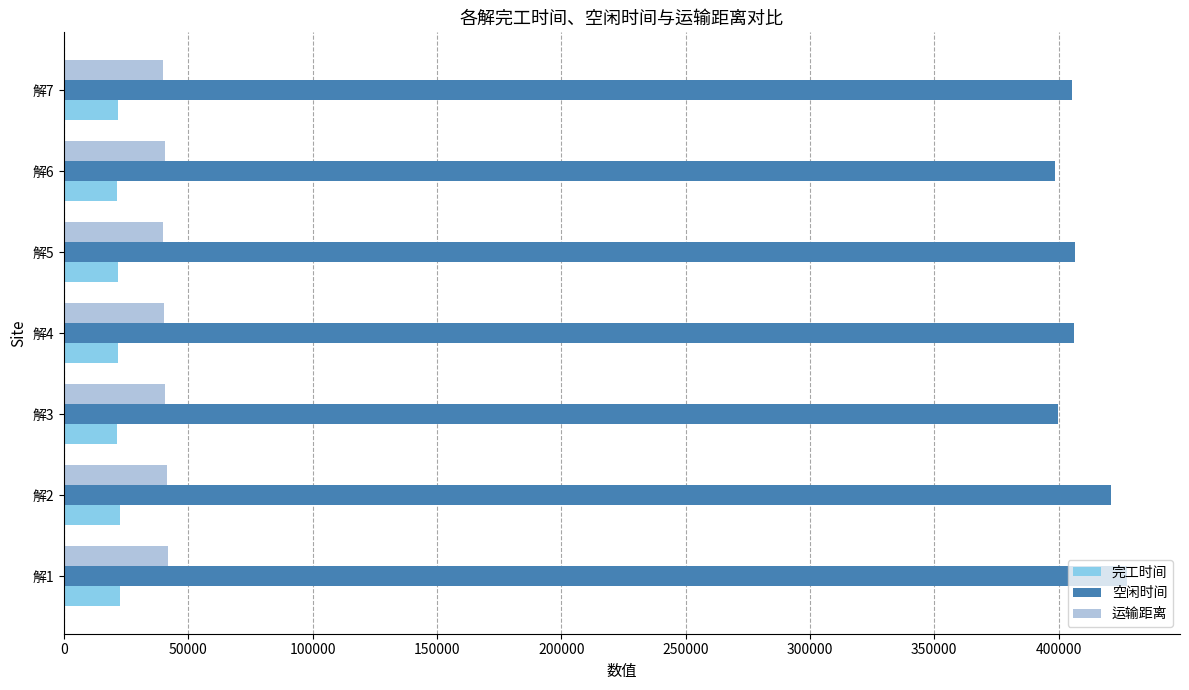

The value of 运输距离 at 解3 is 40615.7. True or false?

True